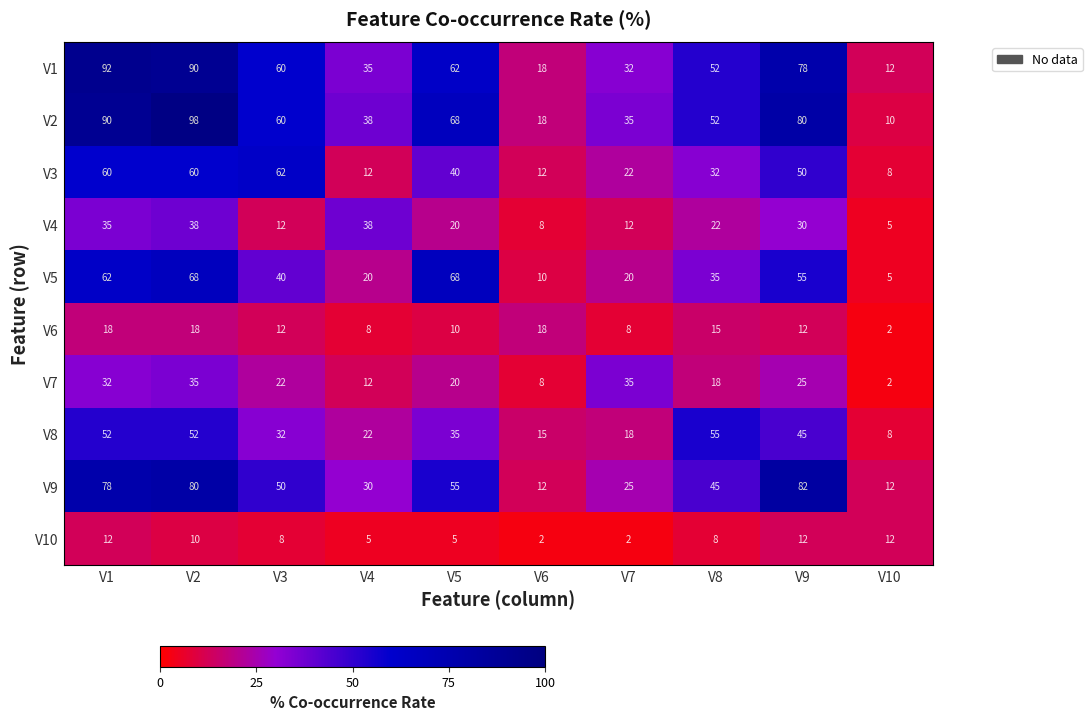

Is it true that V8 equals 35 at V5?

True